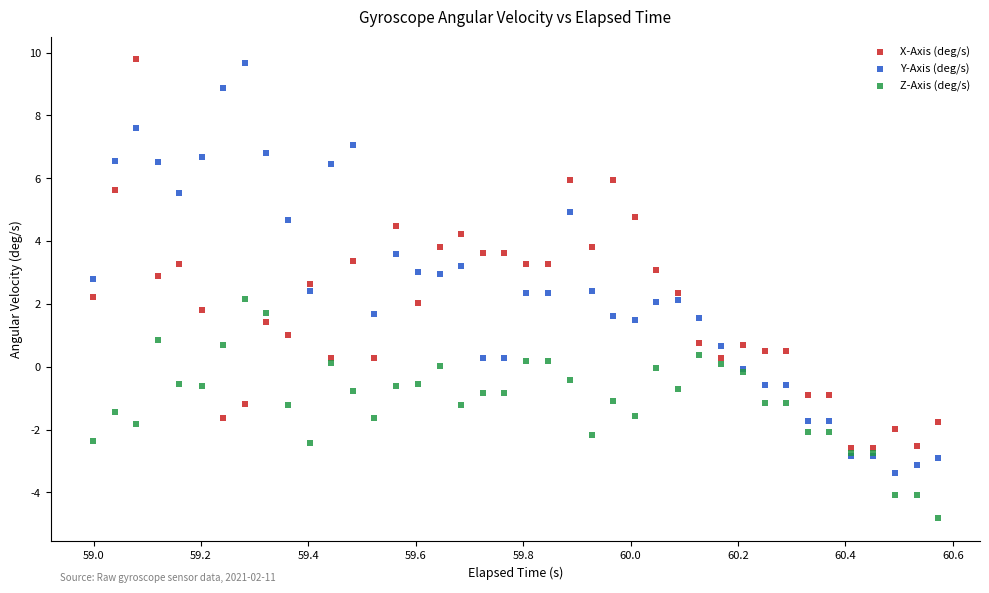

What are all the series names shown in the legend?

X-Axis (deg/s), Y-Axis (deg/s), Z-Axis (deg/s)